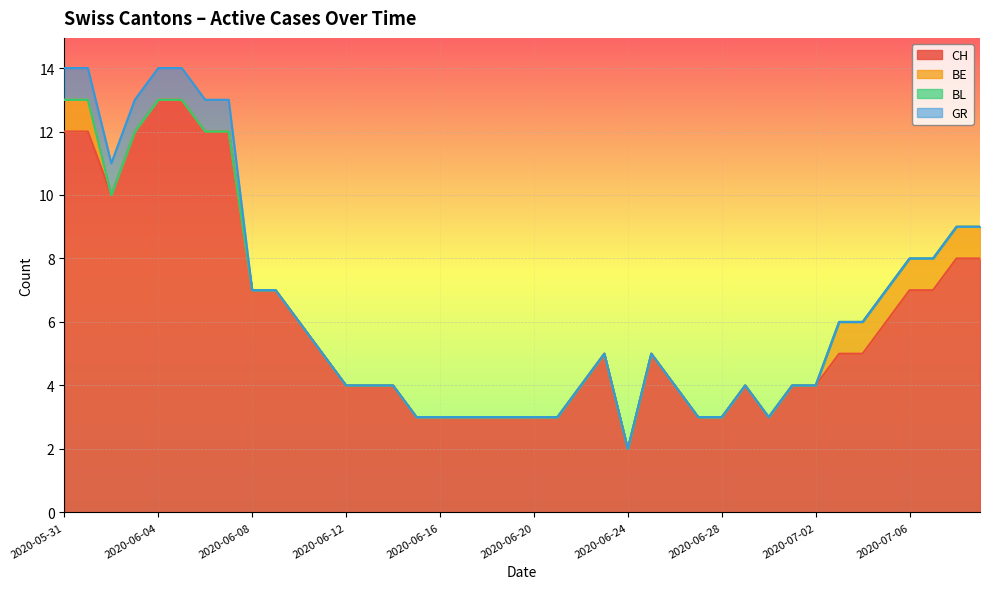

What is the sum of all GR values?

8